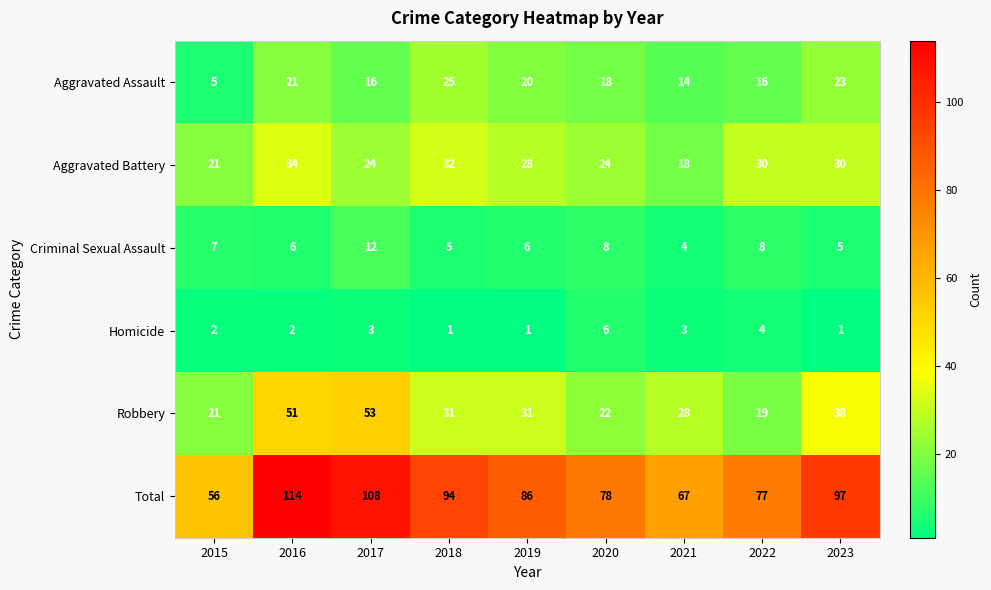

Rank the series at 2021 from lowest to highest value.

Homicide, Criminal Sexual Assault, Aggravated Assault, Aggravated Battery, Robbery, Total